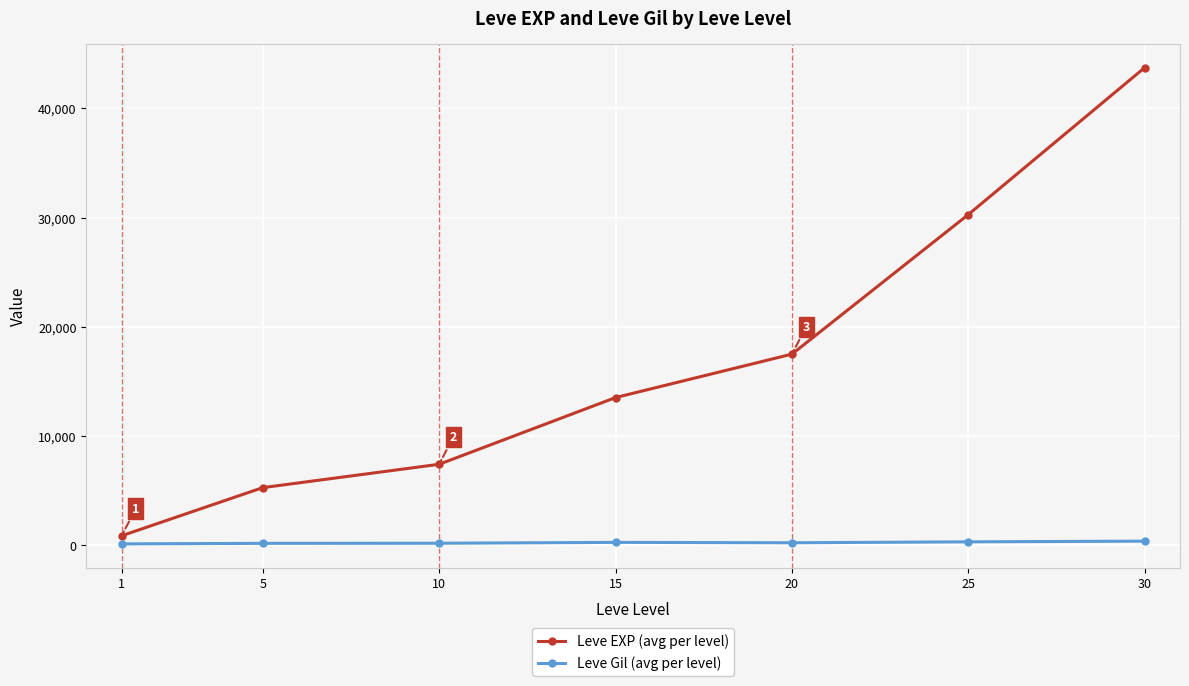

What is the sum of the Leve EXP (avg per level) values at 1 and 30?

44583.3